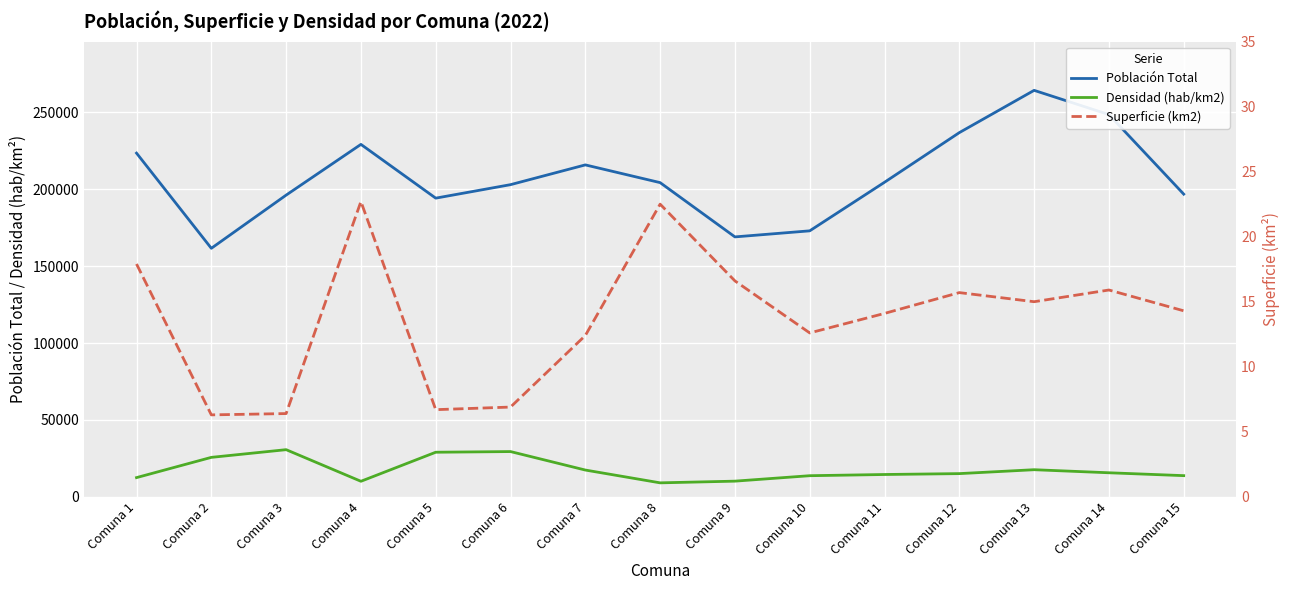

Which series has the largest range (max minus min)?

Población Total